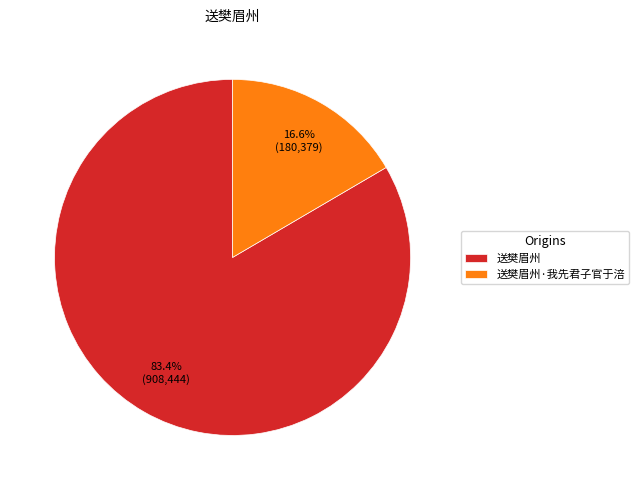

Which category has the smallest portion of the pie?

送樊眉州·我先君子官于涪